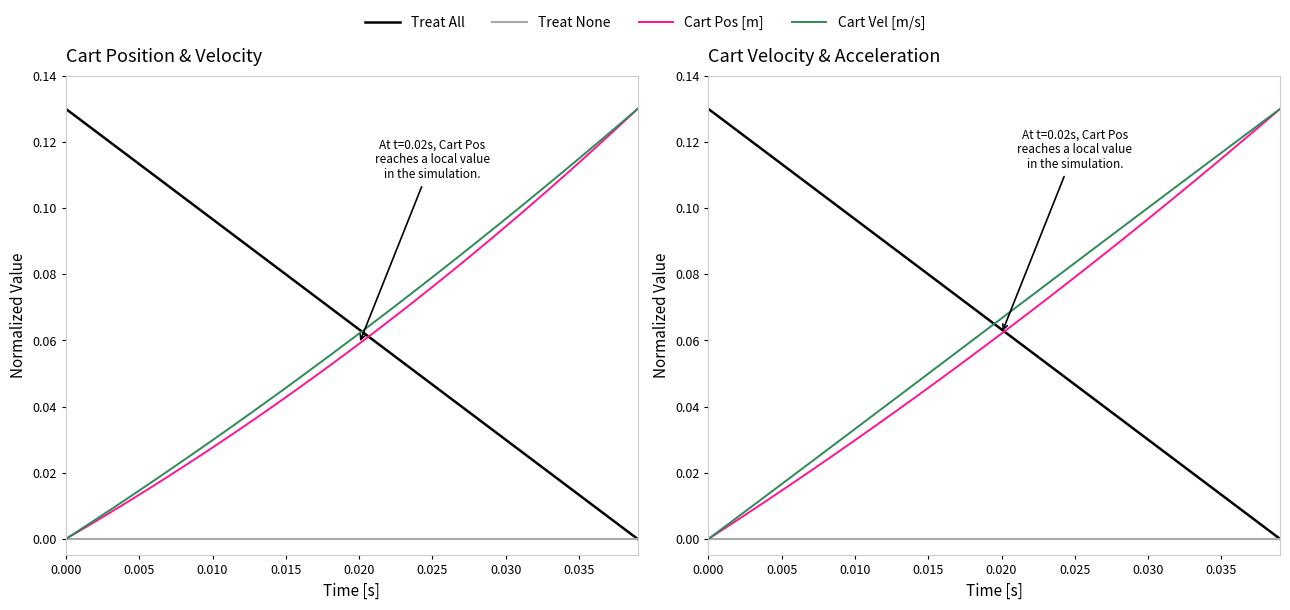

Which series has the largest range (max minus min)?

Treat All